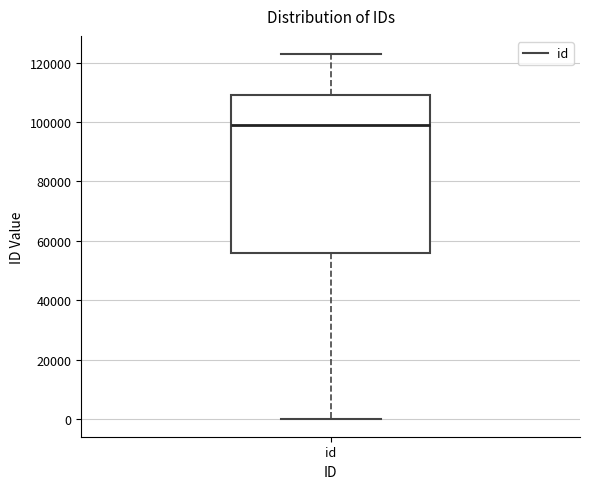

Read this box plot against the y-axis: the position of the median line, the range covered by the box, and the ends of both whiskers. The values are not printed on the chart, so give them approximately, as read against the axis.

median 98000, box 56000 to 110000, whiskers 0 to 122000